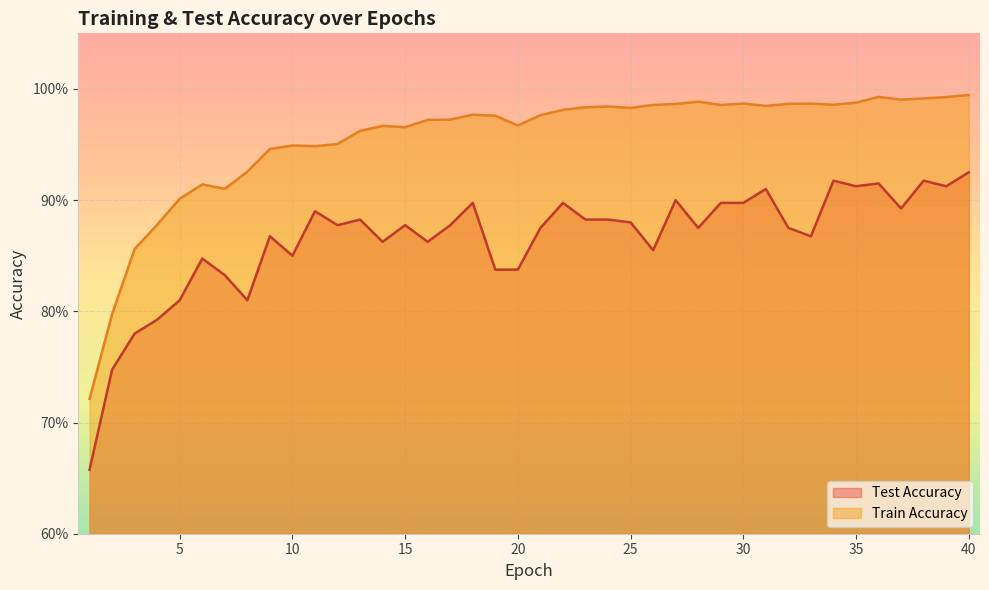

At how many categories does at least one series exceed 0?

40